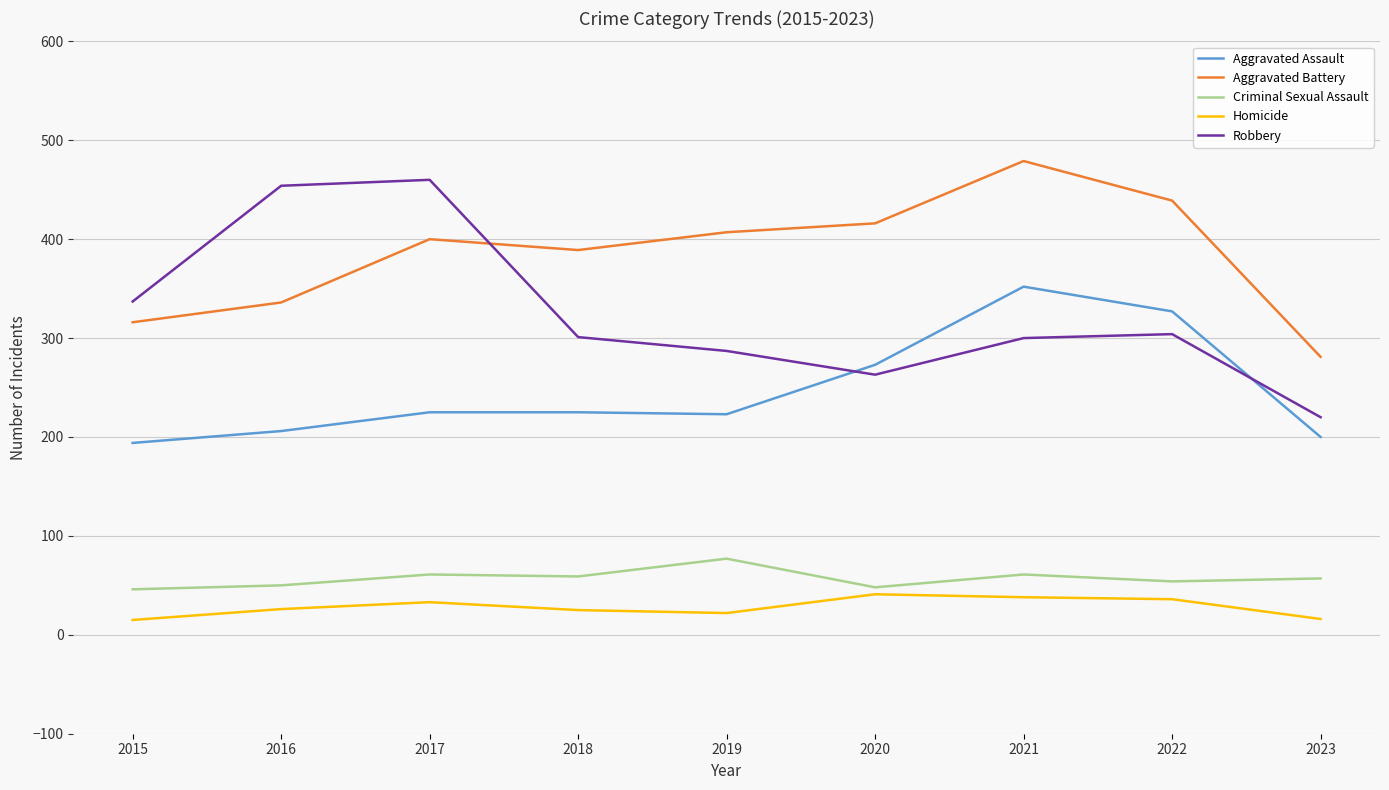

What are all the series names shown in the legend?

Aggravated Assault, Aggravated Battery, Criminal Sexual Assault, Homicide, Robbery